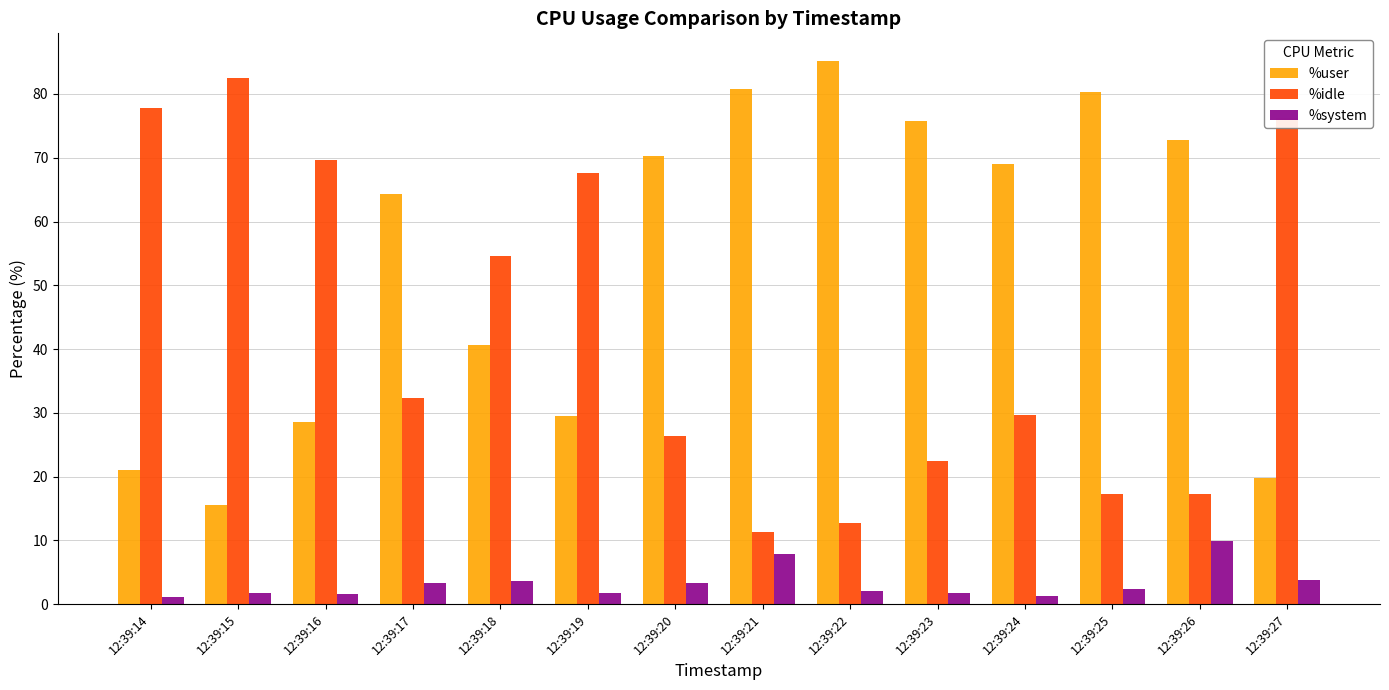

What is the approximate value of %idle at 12:39:27?

76.2